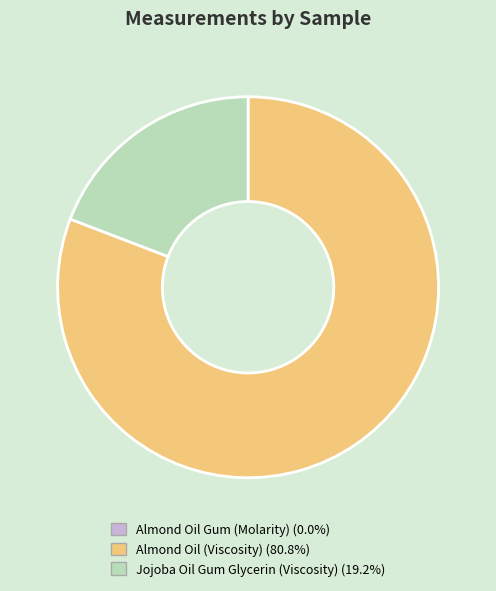

Does Jojoba Oil Gum Glycerin (Viscosity) account for over 50% of the chart?

No